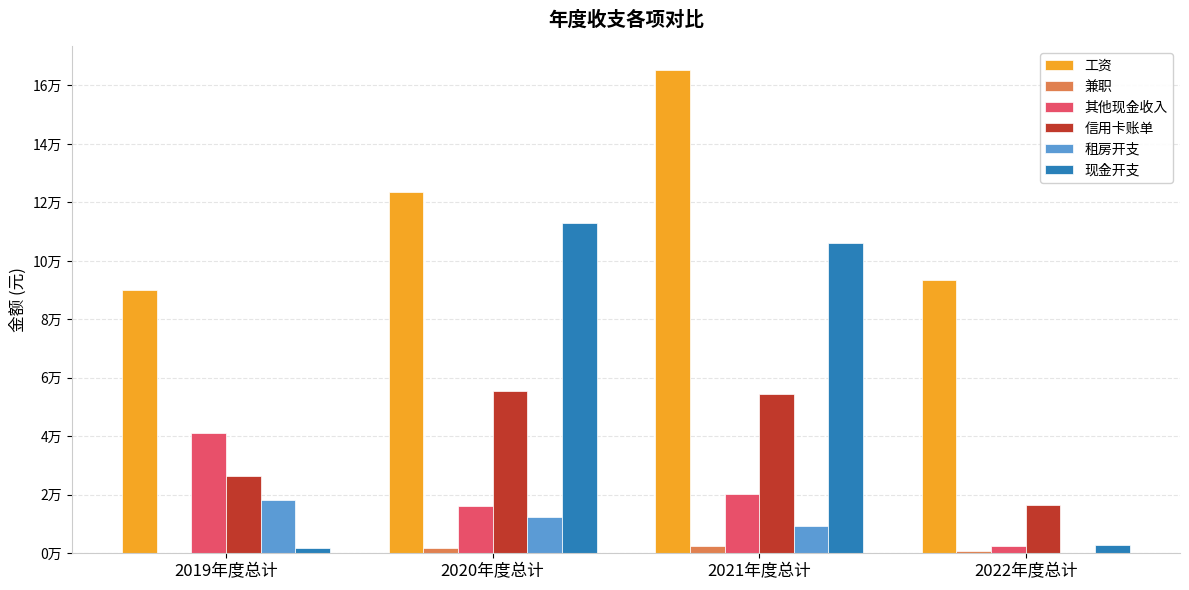

What is the sum of the 工资 values at 2022年度总计 and 2020年度总计?

216892.1